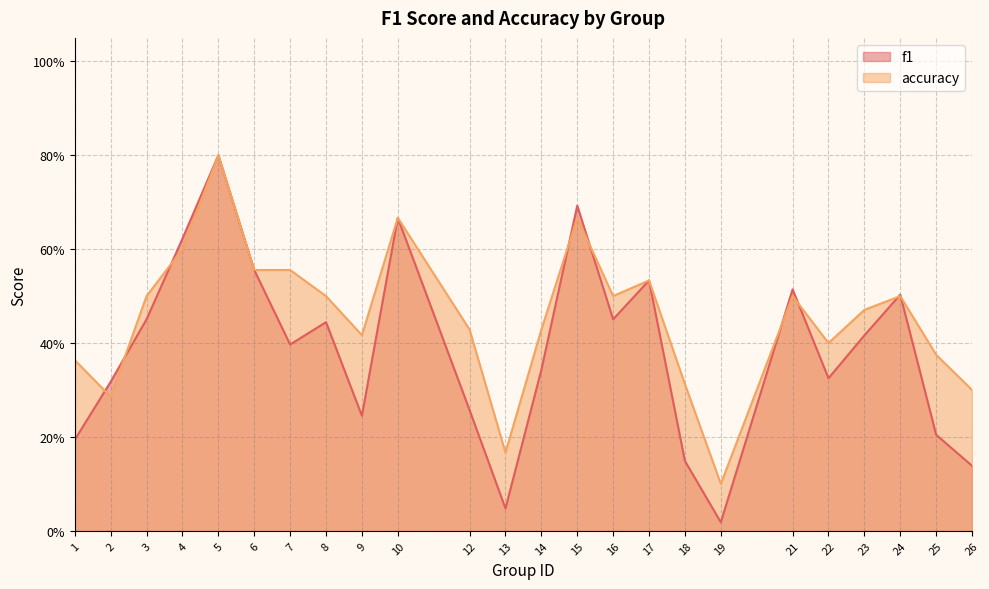

Between which two adjacent categories do accuracy and f1 first intersect?

1 and 2